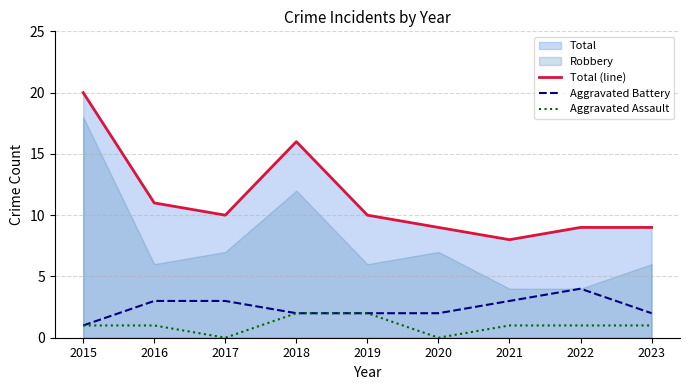

What is the highest value of the Aggravated Battery series?

4